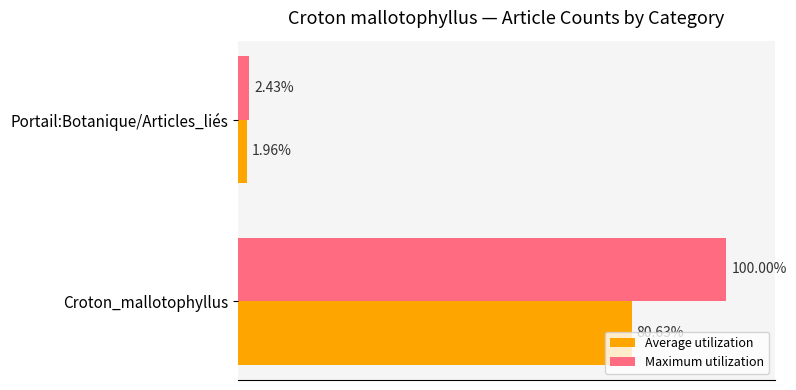

Rank the series by their maximum value, from lowest to highest.

Average utilization, Maximum utilization